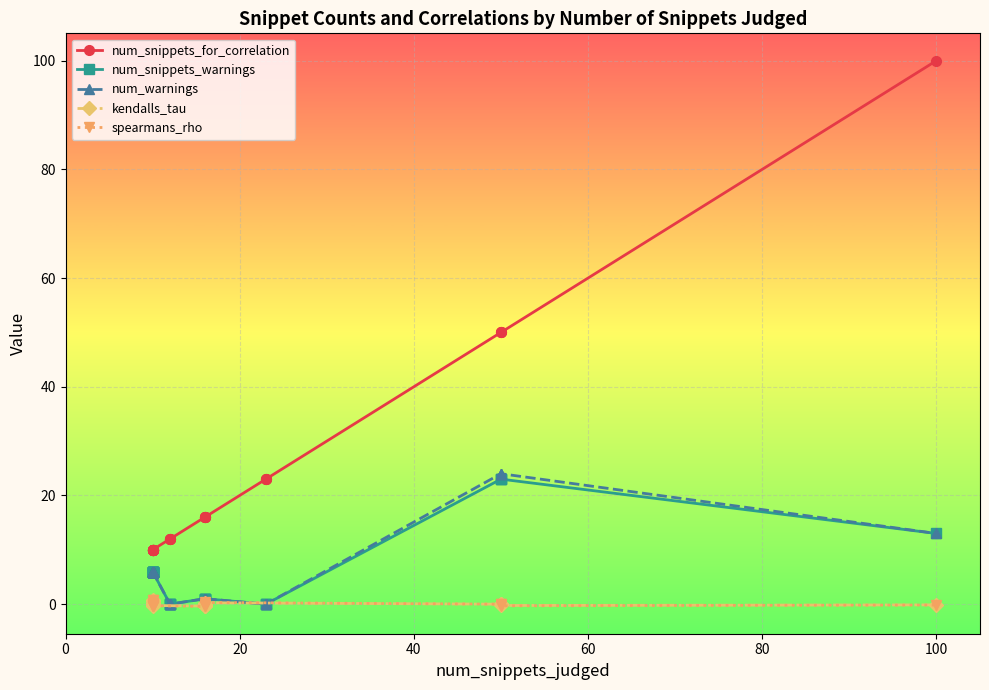

True or false: the data shows 50 at 8.

True